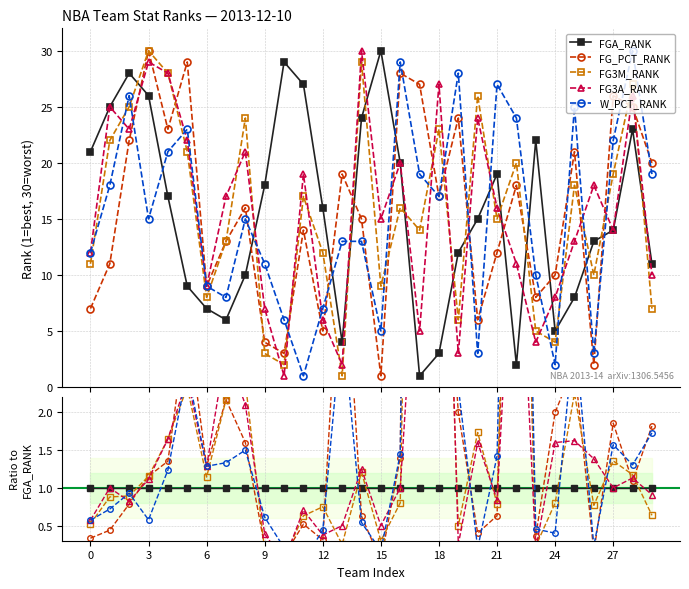

True or false: FG3A_RANK has more than 0 points higher than both neighbors.

True